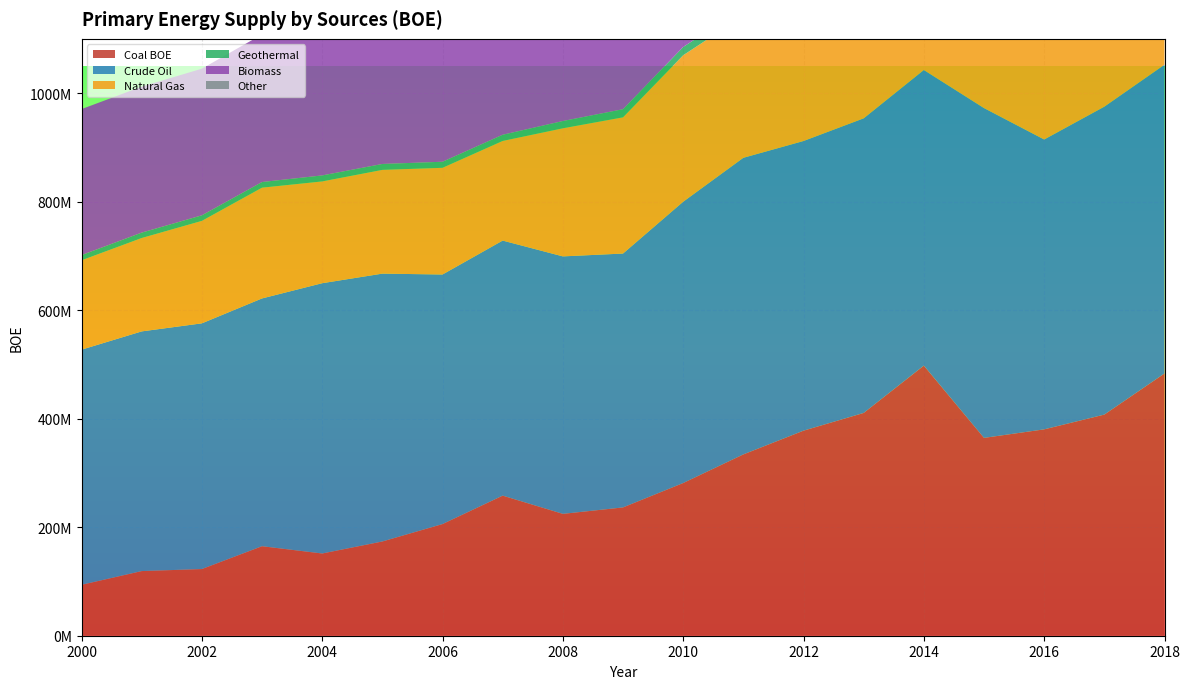

Reading left to right, extract all data points from this chart.

Coal BOE: 93831548	119125379	122879411	164950173	151543284	173673093	205779290	258174000	224587657	236439000	281400000	334142760	377892961	410566607	497804744	364619216	380310000	407526000	483336000
Crude Oil: 433360999	441731352	452817870	456647707	498117696	493636985	459929016	470036057	474496098	467883065	518405561	546635311	533830676	542950370	544795076	607791169	534207126	567528788	569024765
Natural Gas: 164649922	172083907	188822314	204142054	187553776	191189376	196599386	183623636	236049566	251035250	269942185	261708332	259456414	232399957	271375371	275465640	277169757	275142227	288310815
Geothermal: 9596400	9960940	10248040	10375200	11077000	10910460	11182742	11421759	13423610	14973198	15266074	15119152	15129340	10644873	16191566	16337878	17537710	20259621	26040932
Biomass: 269054110	268970034	270230078	272005374	271806233	270042895	276335944	275199938	277981421	279313257	273670429	283140897	300838657	306232741	310162037	313328056	316526392	319757376	323021340
Other: 0	0	0	0	0	0	0	36043	60407	771965	1446623	2328869	4339870	6798481	11966513	5938648	19516272	16682032	29757578